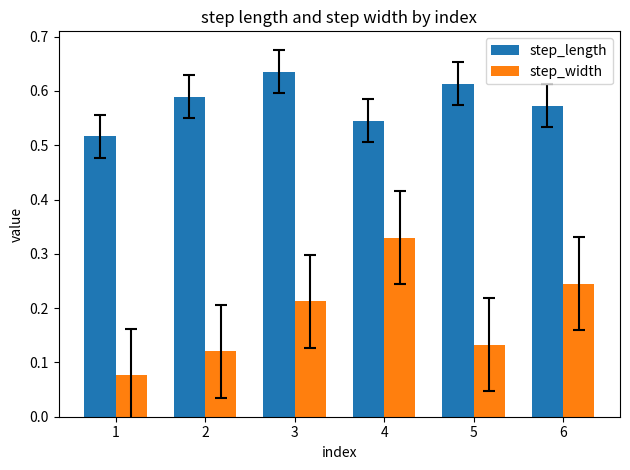

What is the sum of all step_width values?

1.1